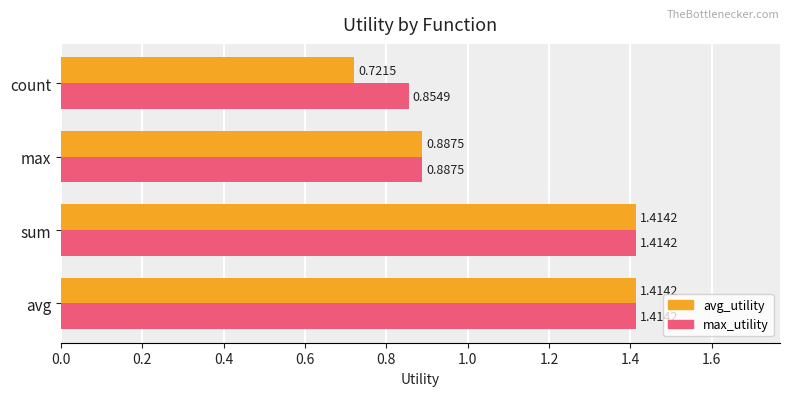

What is the sum of all avg_utility values?

4.4